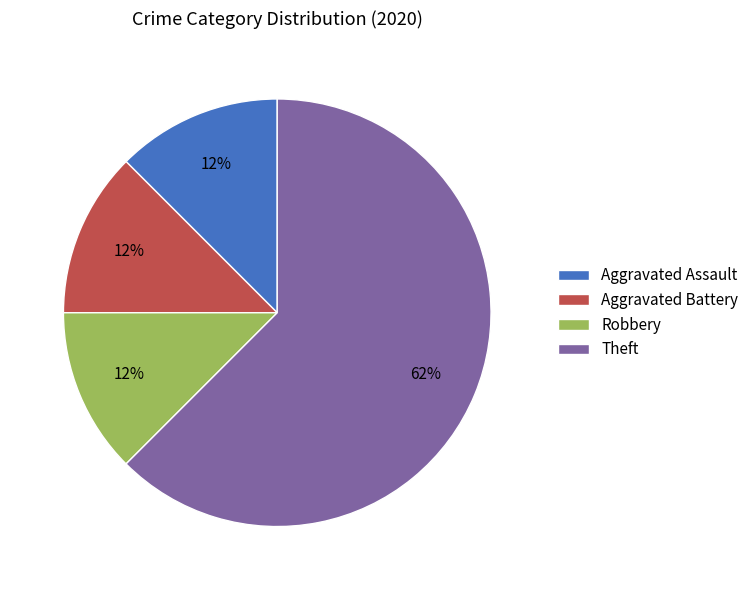

Count the number of slices in the pie.

4